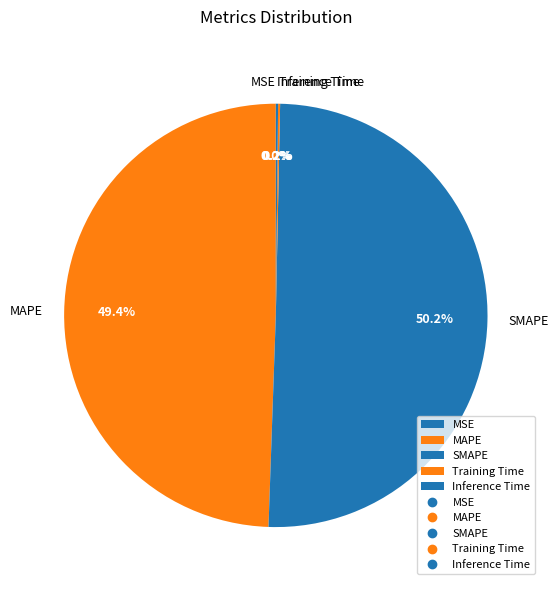

What percentage is the MAPE slice, to the nearest percent?

49%